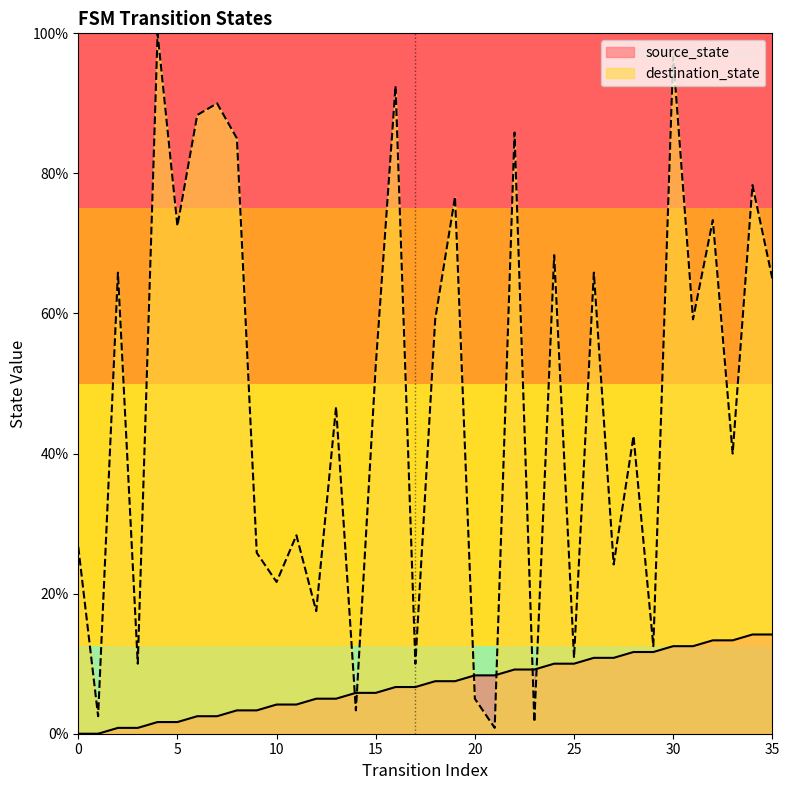

Rank the series by their average value, from lowest to highest.

source_state, destination_state